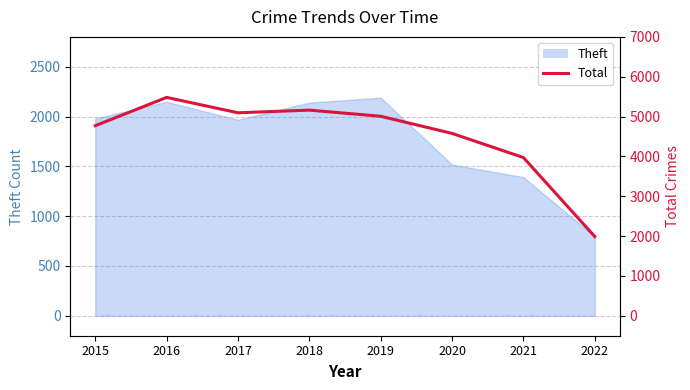

Which label corresponds to the smallest value in the chart?

2022